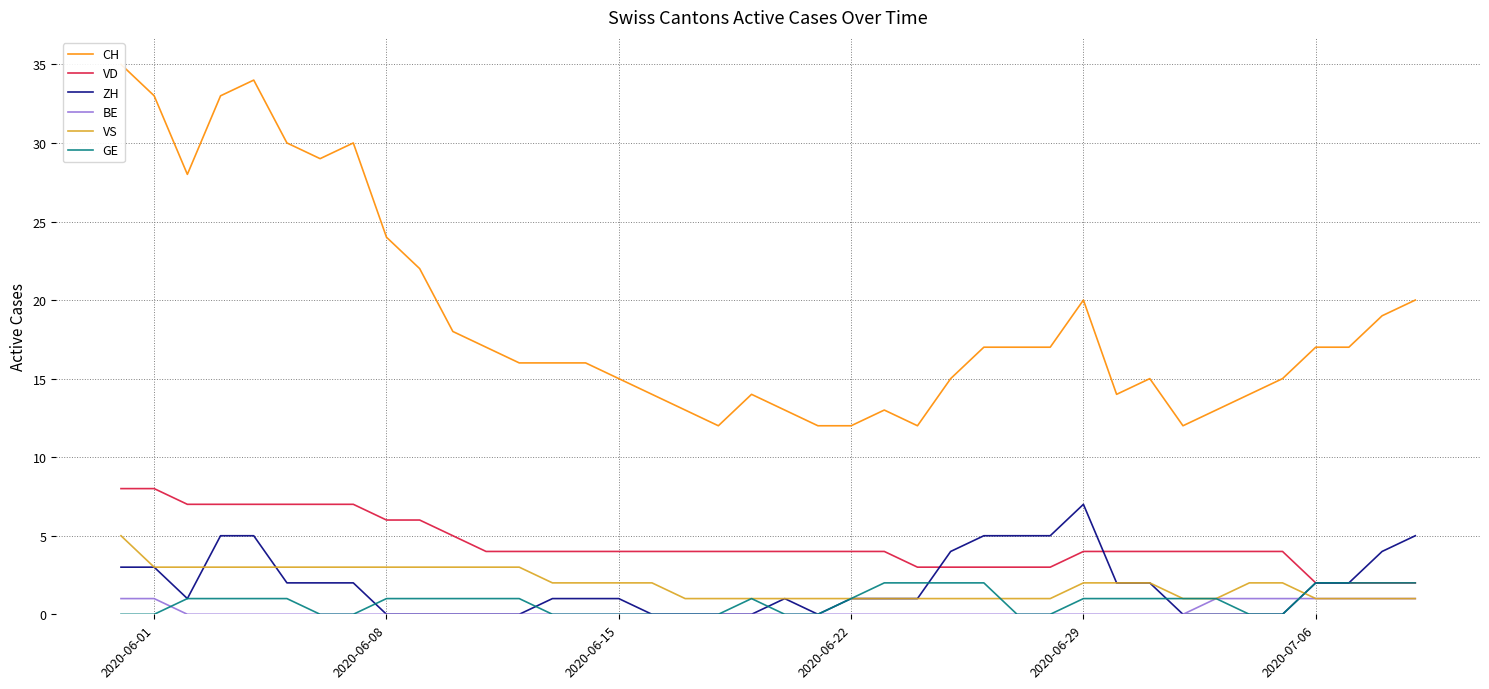

How many interior local valleys does the CH series have?

6